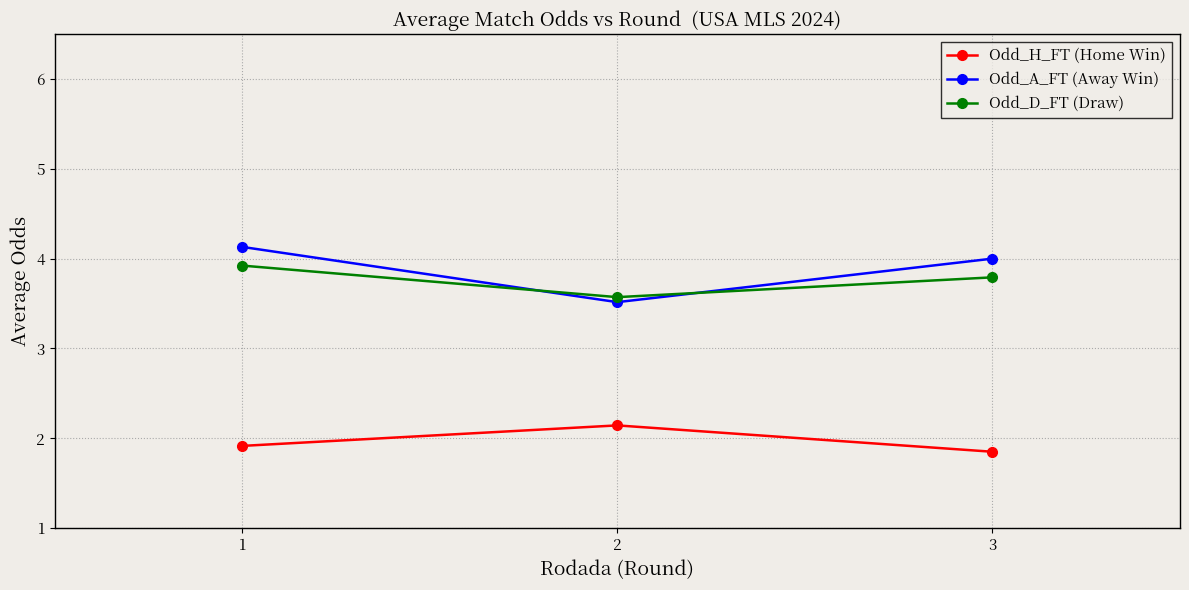

What is the sum of the Odd_H_FT (Home Win) values at 2 and 1?

4.1